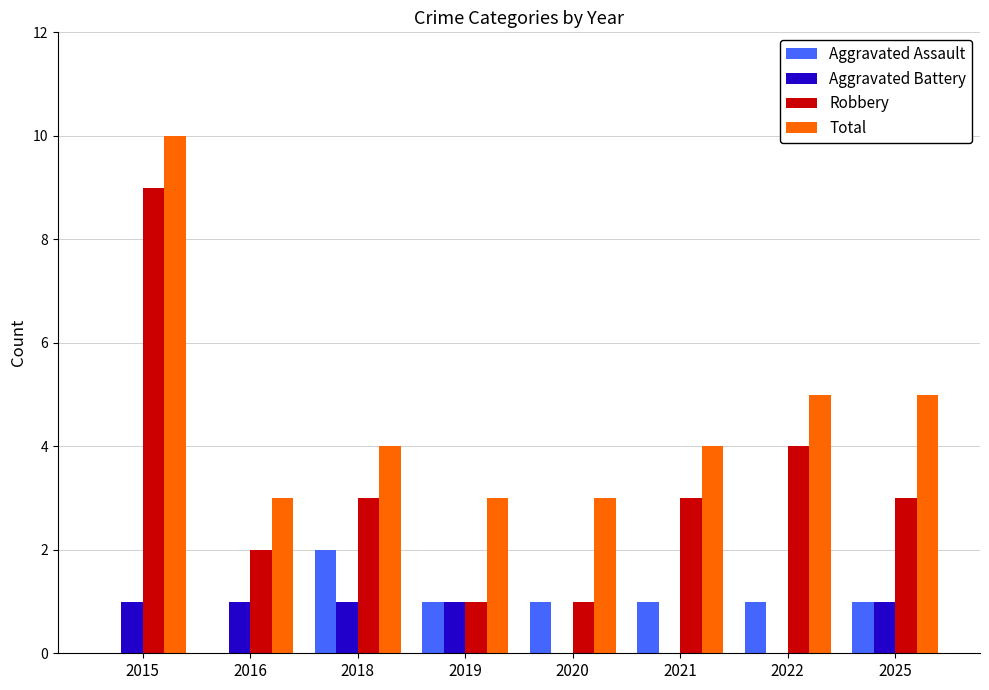

Where does the Robbery series first go above 3?

2015